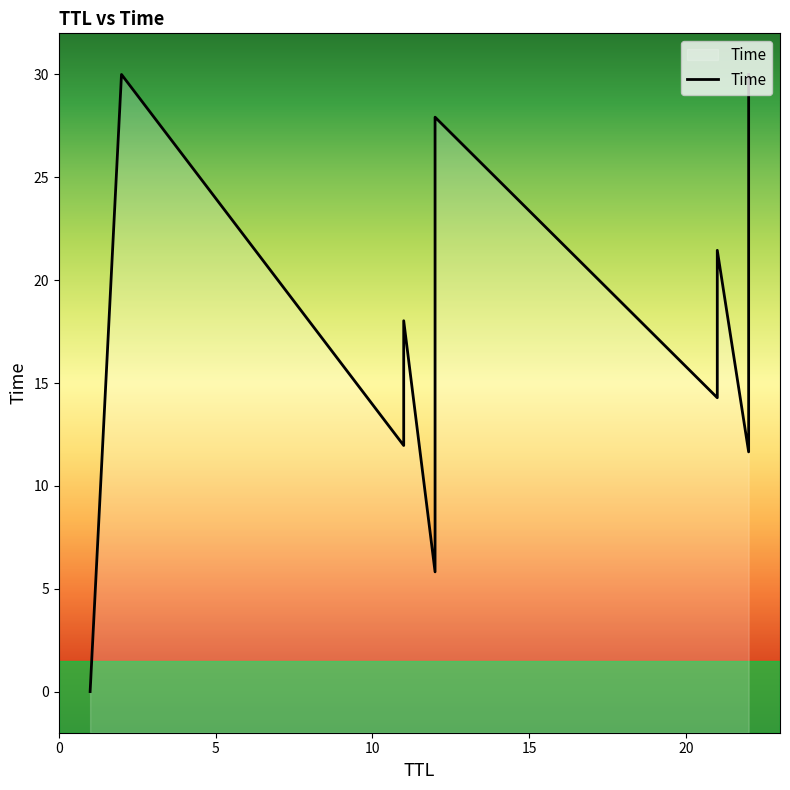

What is the sum of all values?

252.6